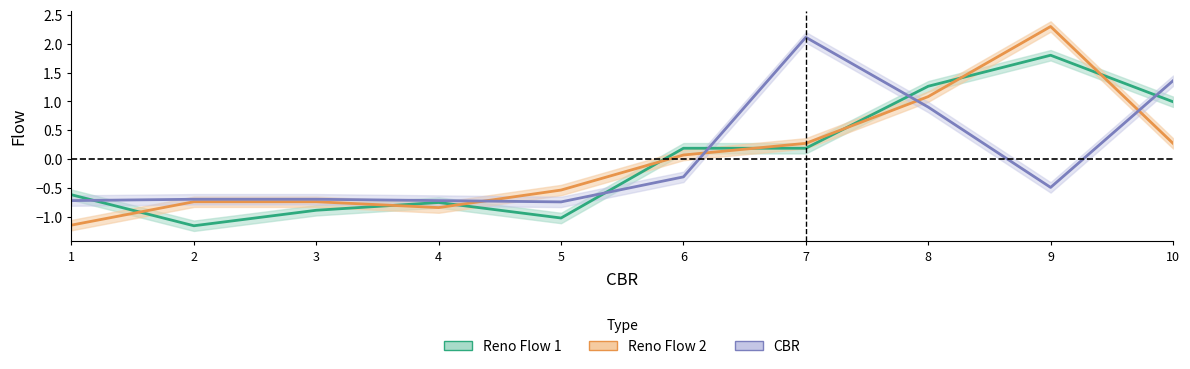

In Reno Flow 1, how many points are higher than both neighbors (excluding endpoints)?

2